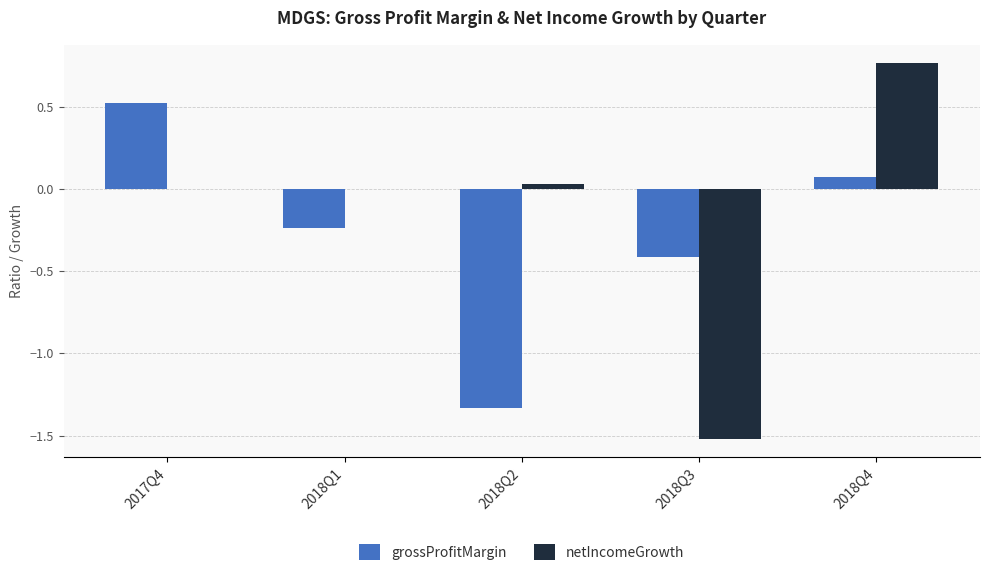

The netIncomeGrowth series shows 0.5 at 2018Q4. True or false?

False